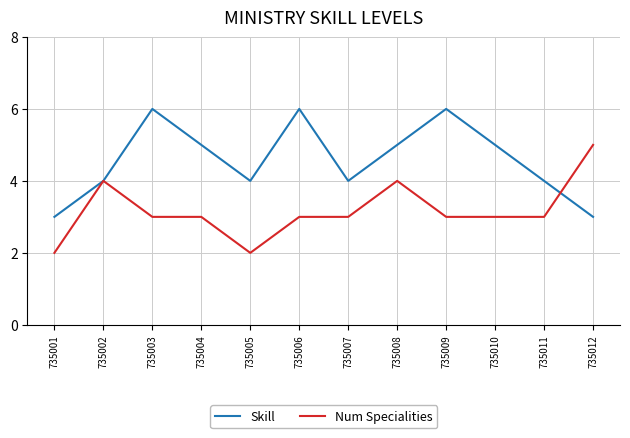

Which series changed the most between 735008 and 735010?

Num Specialities